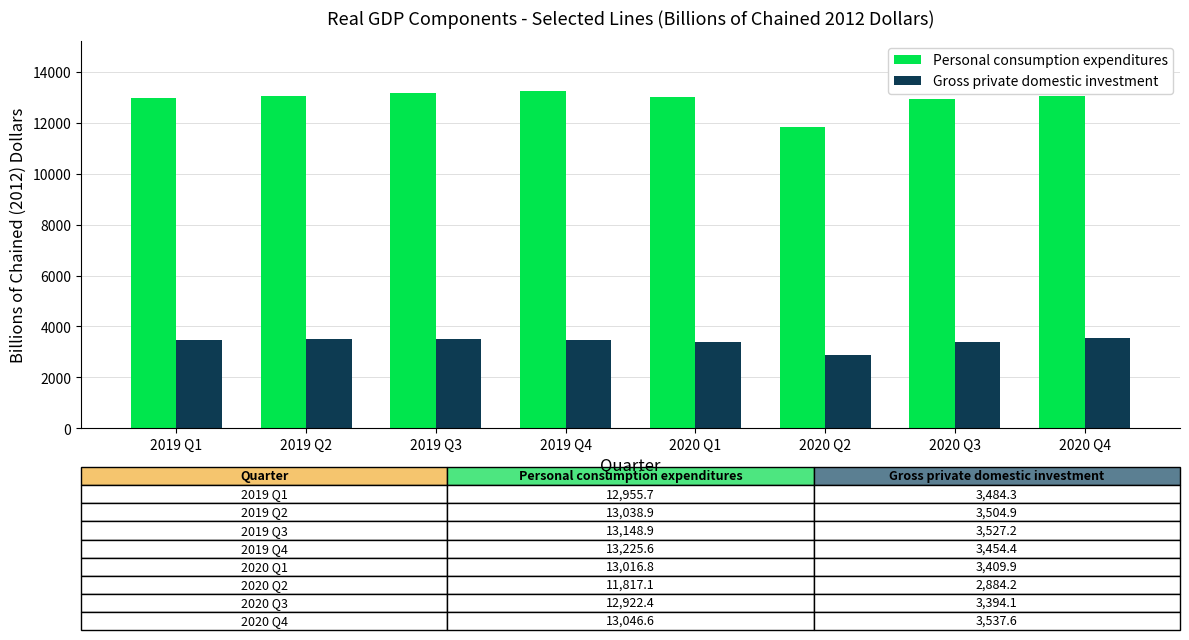

What is the sum of all Gross private domestic investment values?

27196.6